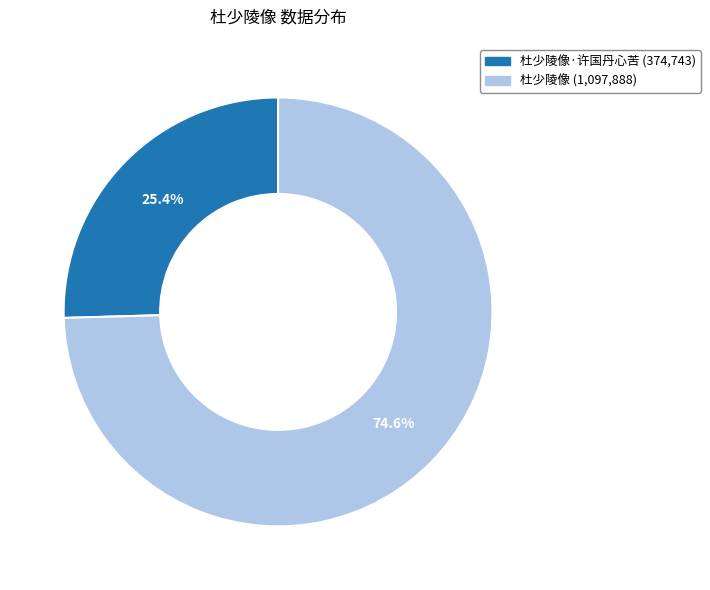

Does any single category account for the majority?

Yes